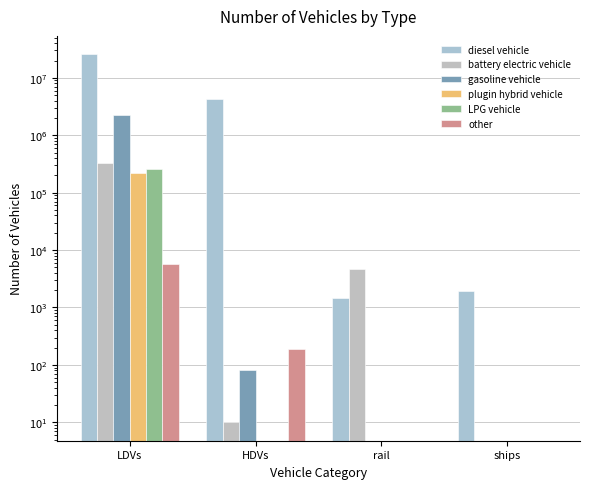

Which category has the highest value across all series?

LDVs